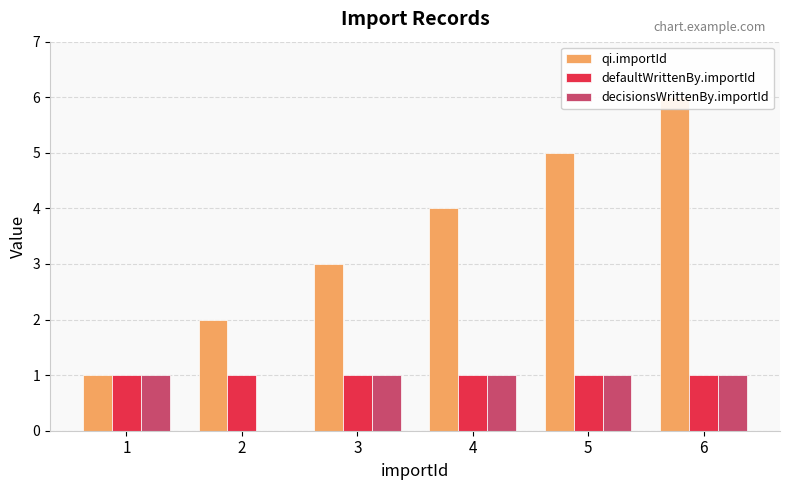

Reading right to left, list all the values displayed in this chart.

qi.importId: 6	5	4	3	2	1
defaultWrittenBy.importId: 1	1	1	1	1	1
decisionsWrittenBy.importId: 1	1	1	1	0	1